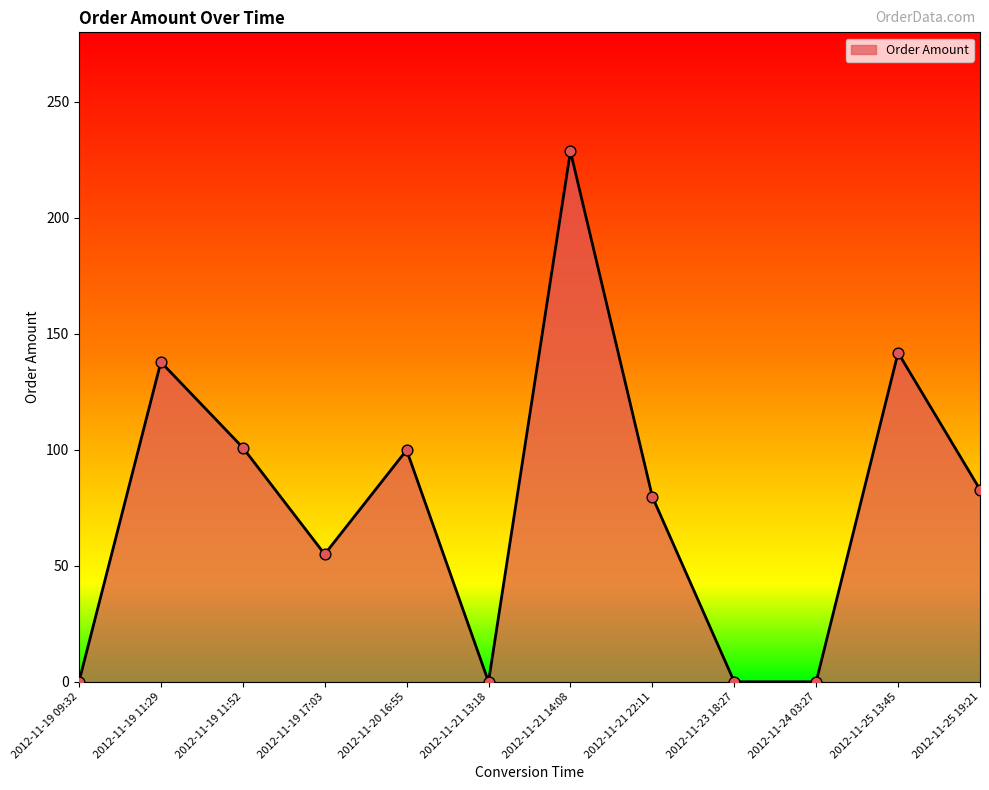

Between 2012-11-19 11:29 and 2012-11-20 16:55, which is larger?

2012-11-19 11:29